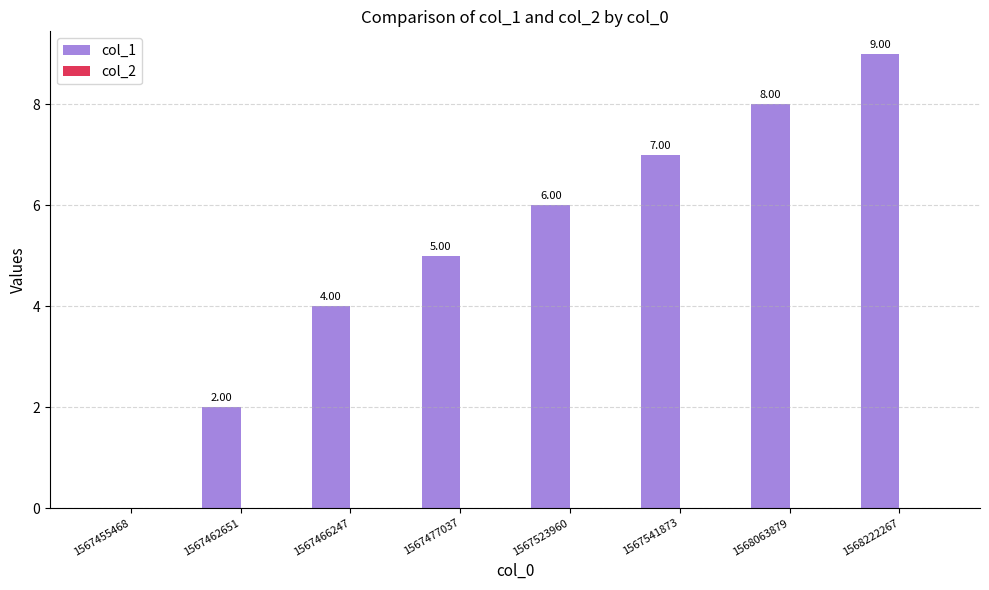

Which has a higher value, 1568063879 or 1567455468?

1568063879